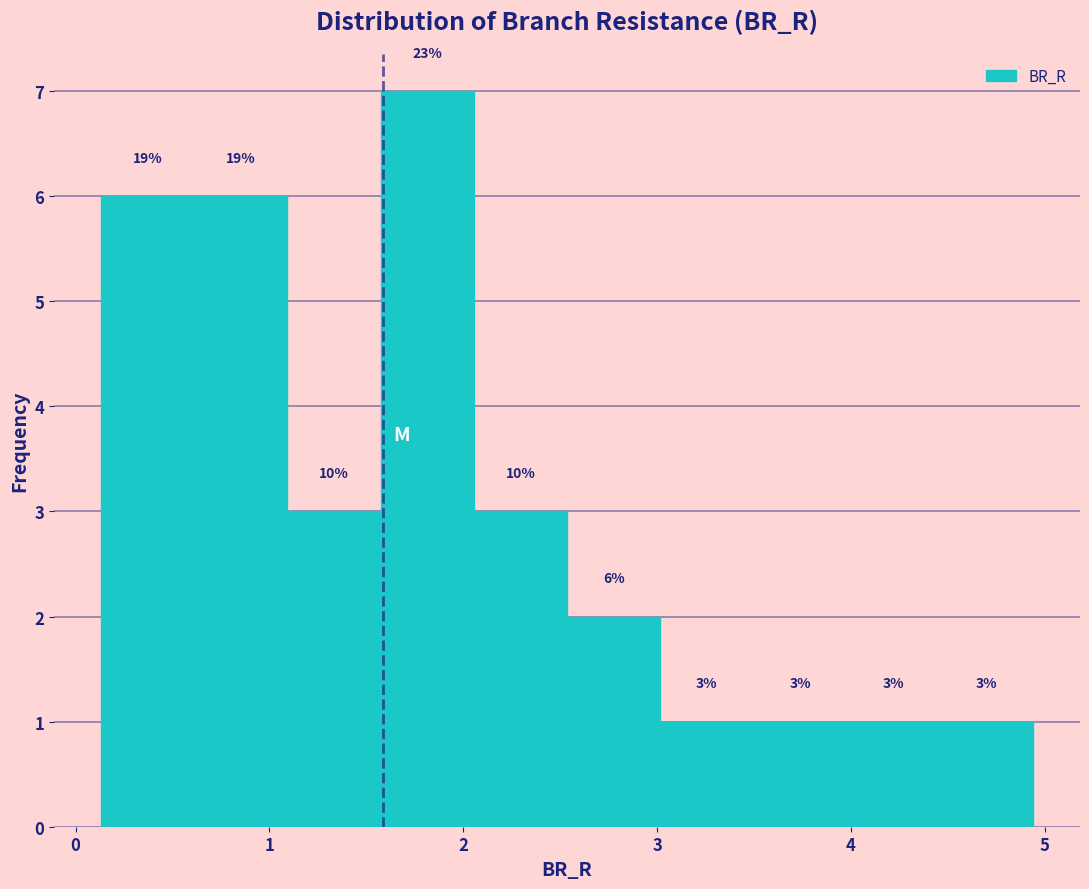

Which range on the x-axis has the tallest bar?

1.6 to 2.1